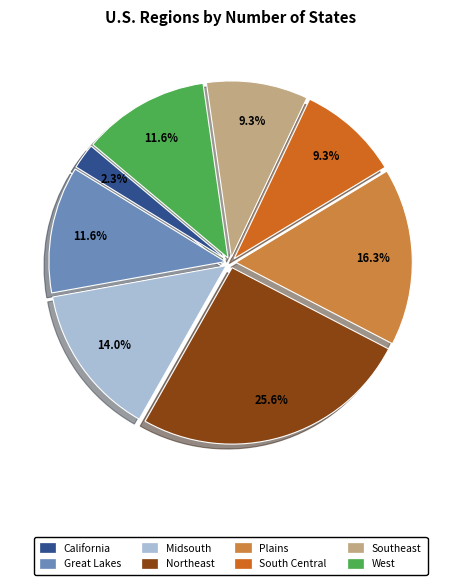

Combined, do Great Lakes and West account for over 50%?

No